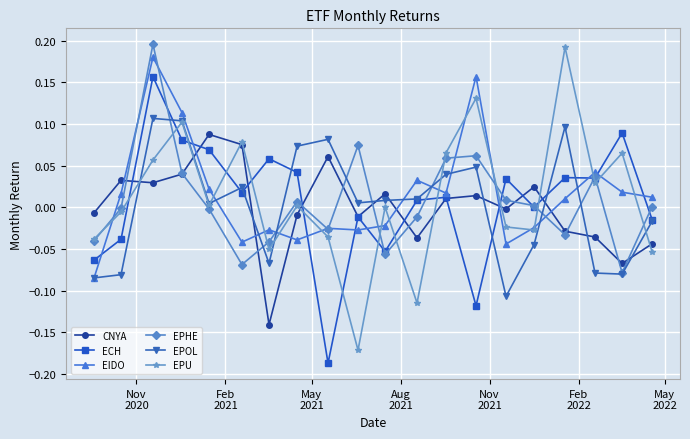

True or false: EPHE has more than 1 interior local peaks.

True